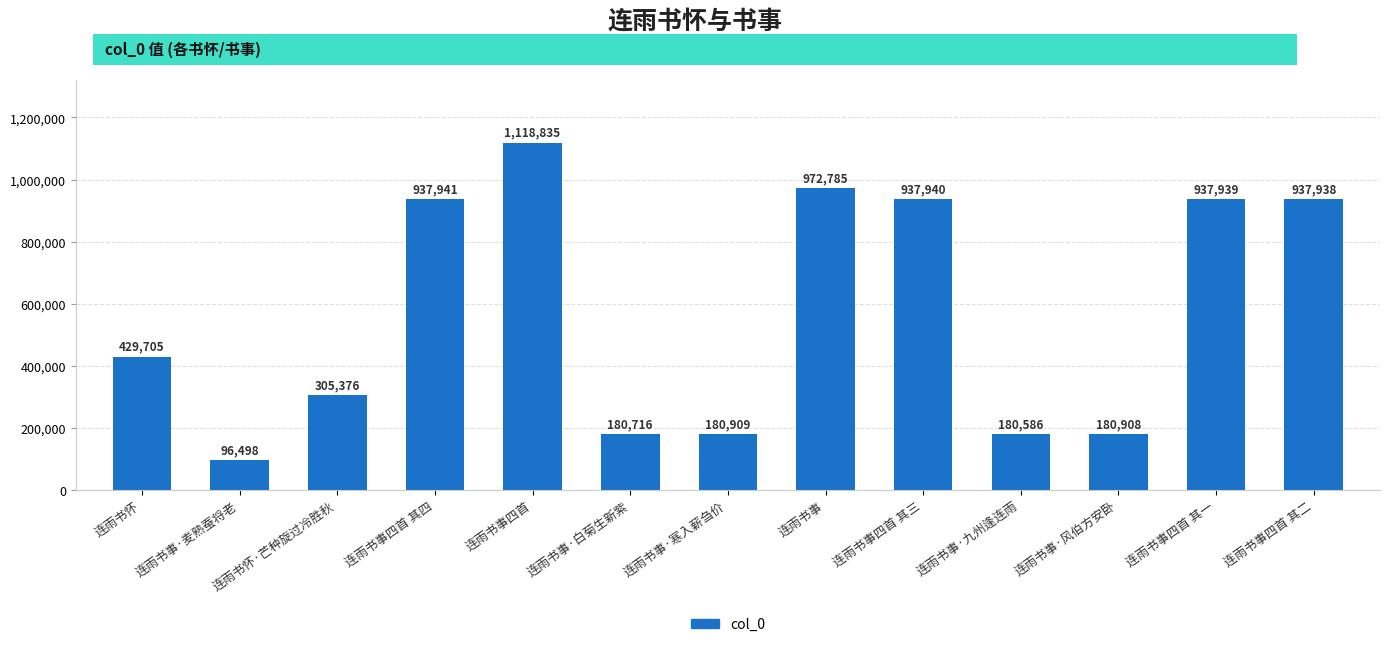

What position from the left is 连雨书事·九州逢连雨?

10